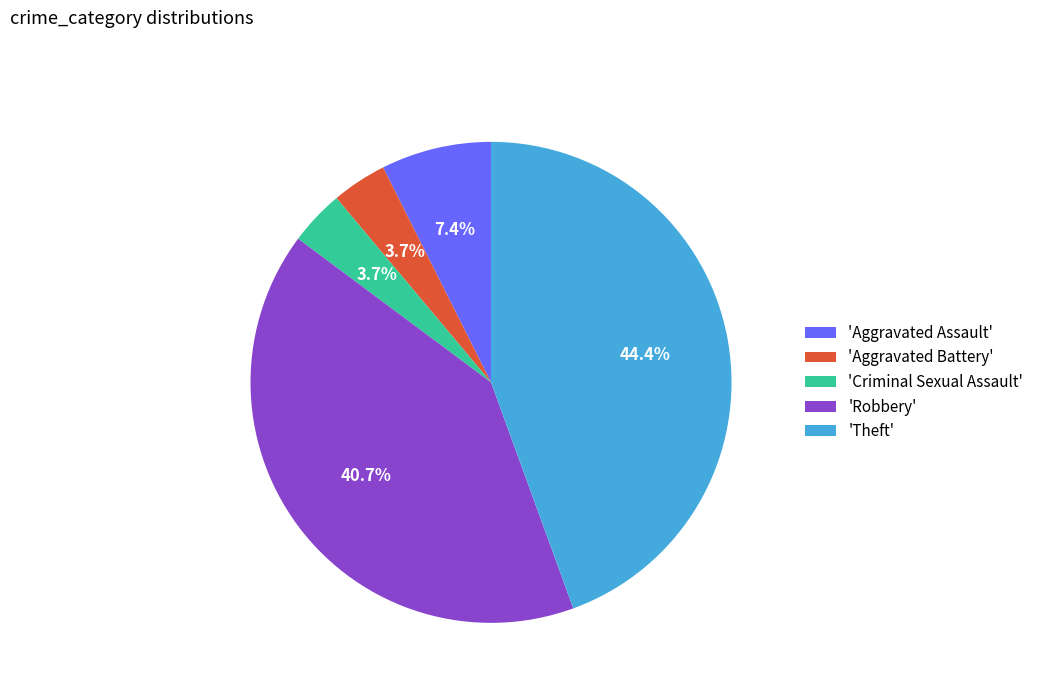

Approximately how many times larger is the value at 'Robbery' compared to 'Criminal Sexual Assault'?

11.0